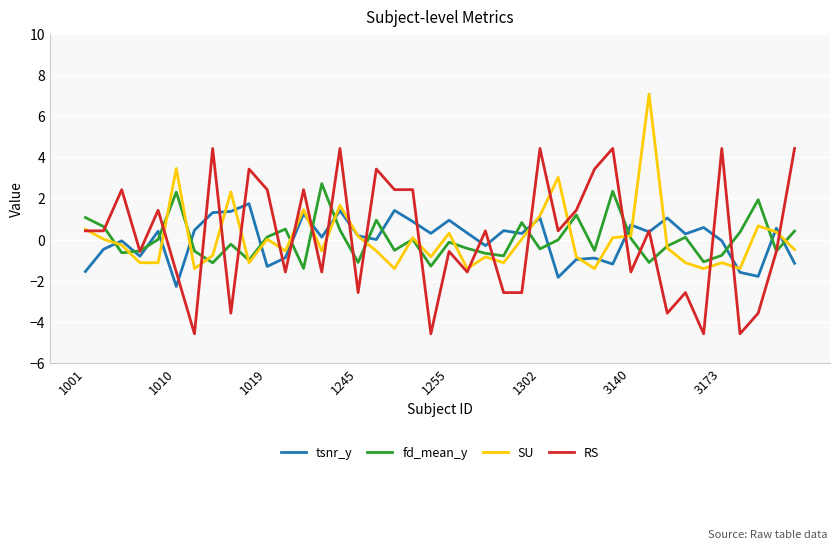

Which series has the widest spread of values?

RS